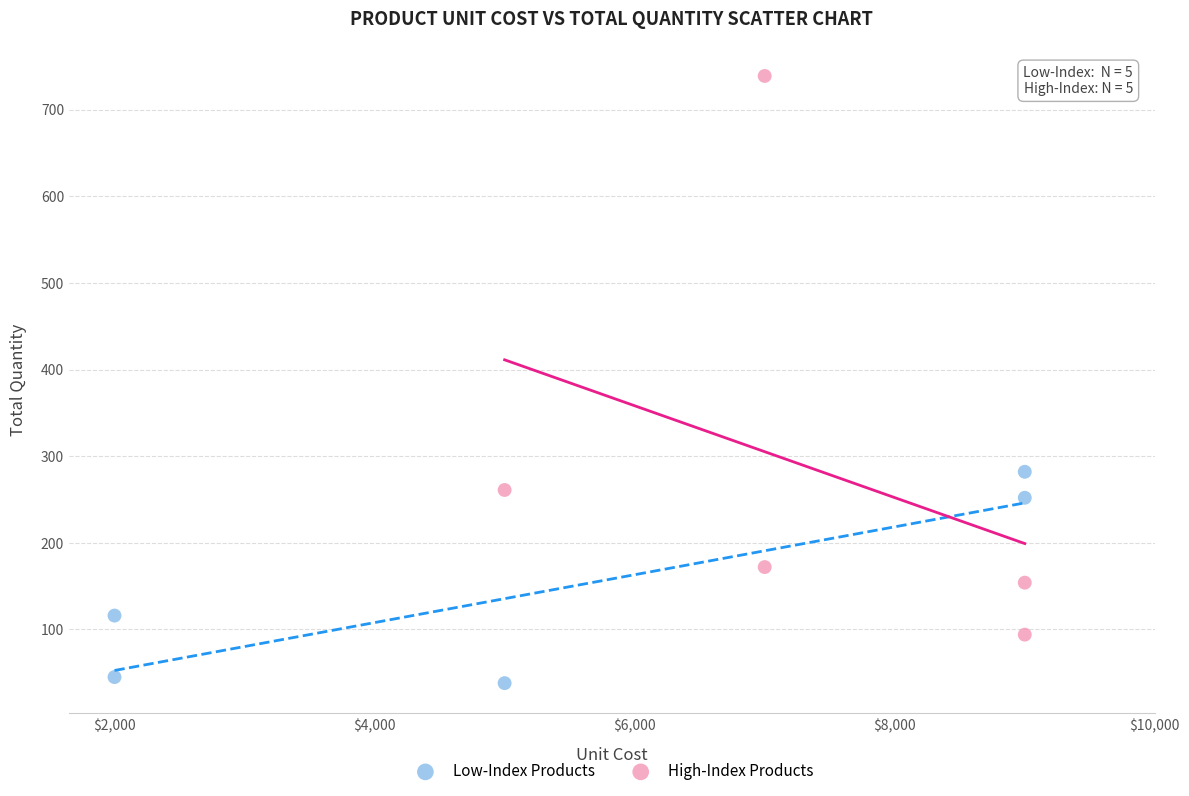

Which series reaches the minimum Y coordinate?

Low-Index Products